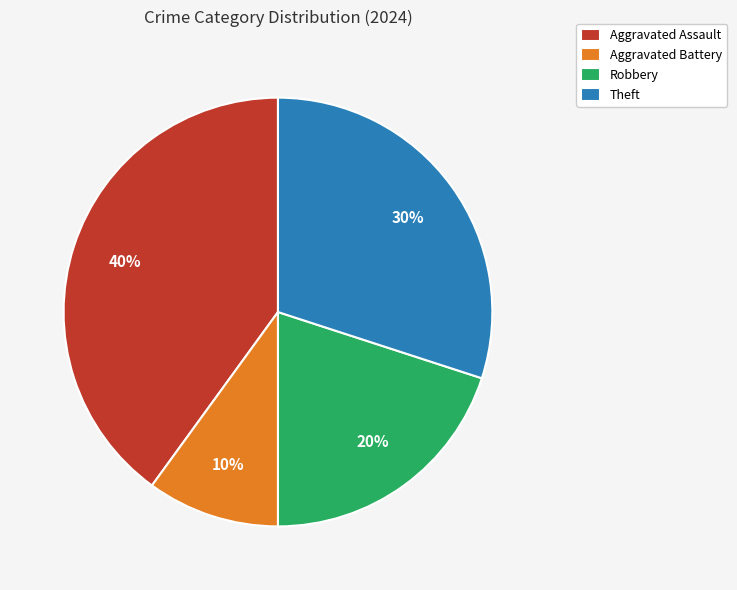

The Aggravated Assault slice represents 40% of the pie. True or false?

True